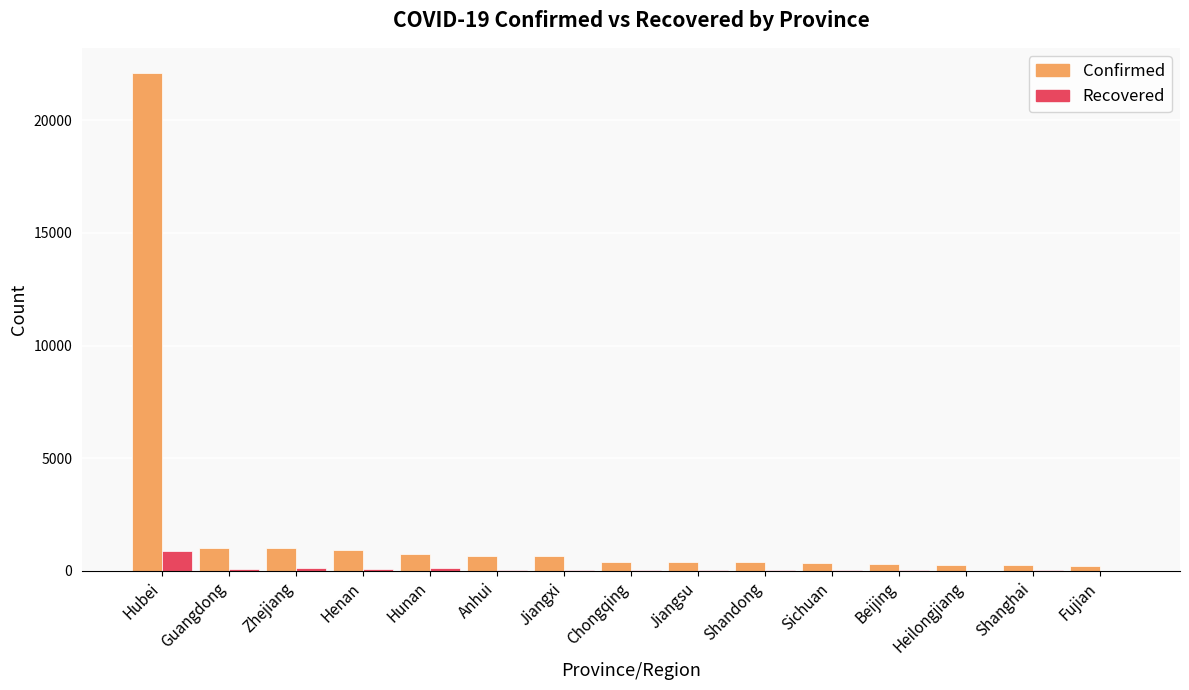

What is the maximum value shown in the chart?

22112